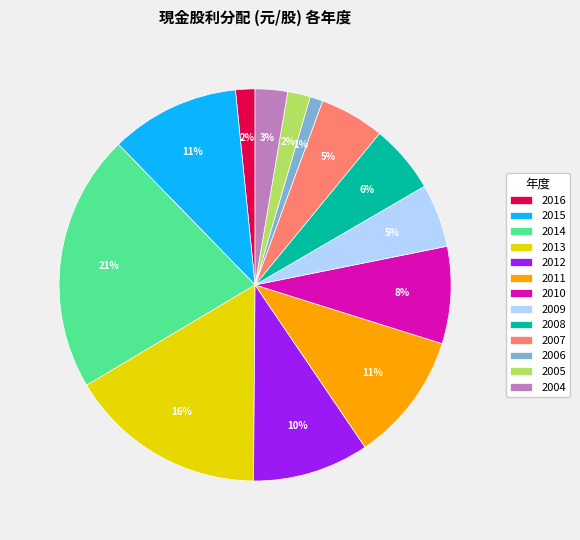

Which has a higher value, 2005 or 2007?

2007